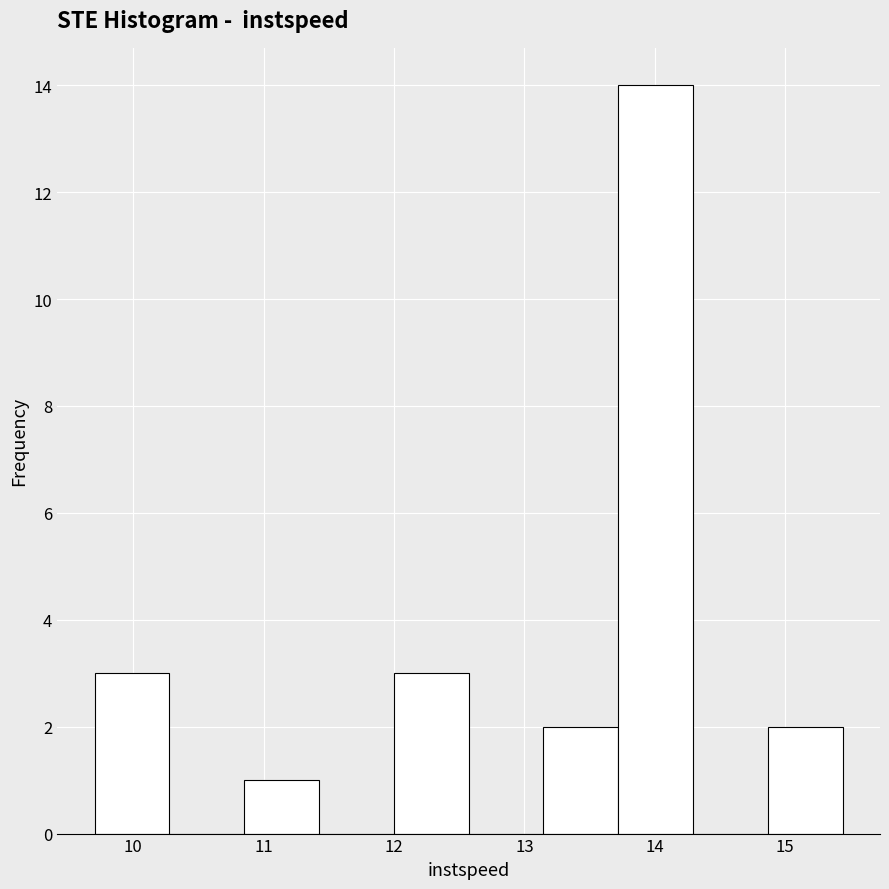

Reading left to right, transcribe this chart: for each bar, give the range it covers on the x-axis and its height. Neither the bar edges nor the heights are printed on the chart, so give them approximately, as read against the axes.

9.7 to 10.3: 3
10.3 to 10.9: 0
10.9 to 11.4: 1
11.4 to 12.0: 0
12.0 to 12.6: 3
12.6 to 13.1: 0
13.1 to 13.7: 2
13.7 to 14.3: 14
14.3 to 14.9: 0
14.9 to 15.4: 2